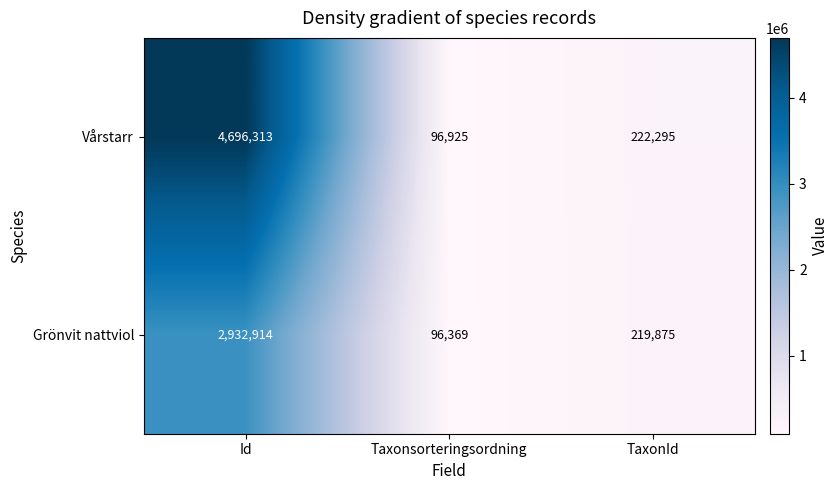

What is the difference between the maximum and minimum values in the Vårstarr series?

4599388